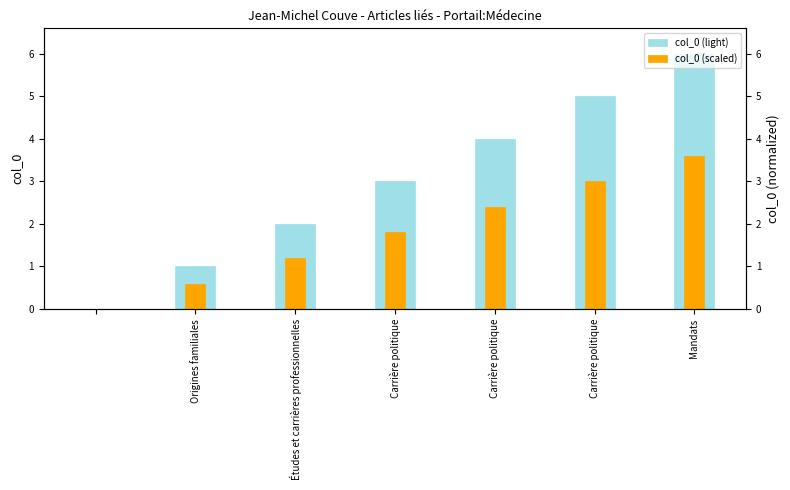

Which series has the widest spread of values?

col_0 (light)